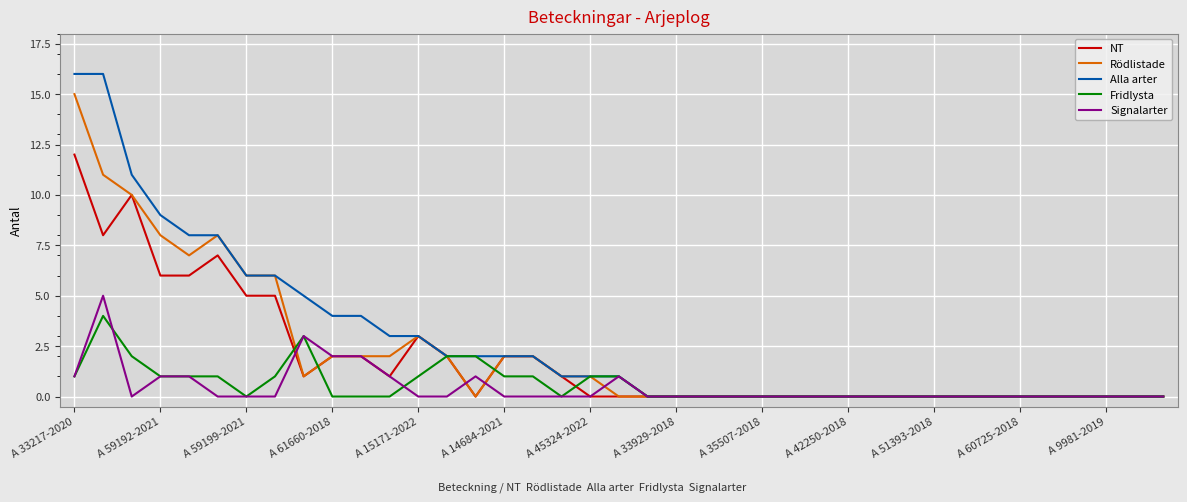

How many distinct data groups are displayed?

5